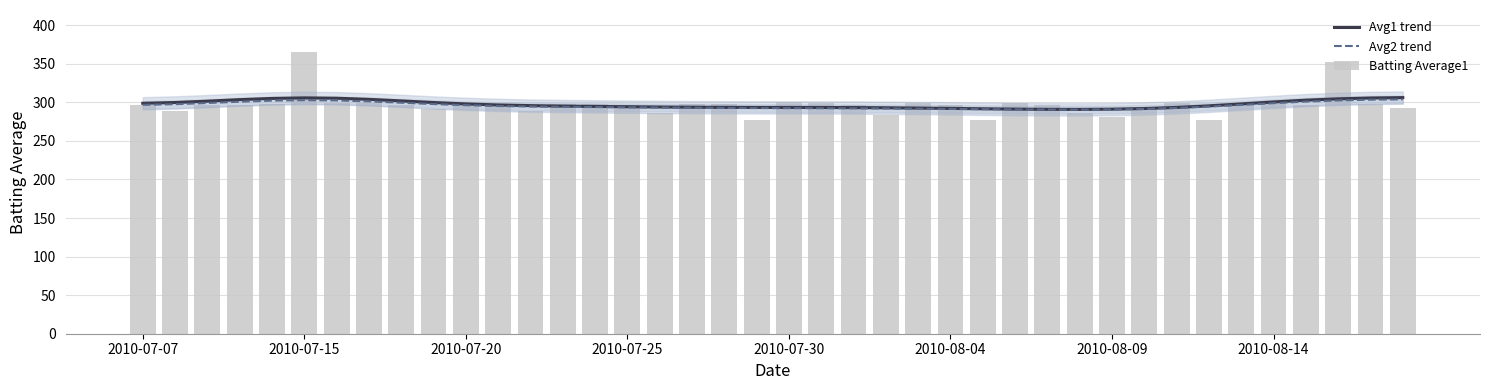

What is the highest value of the Avg1 trend series?

306.1